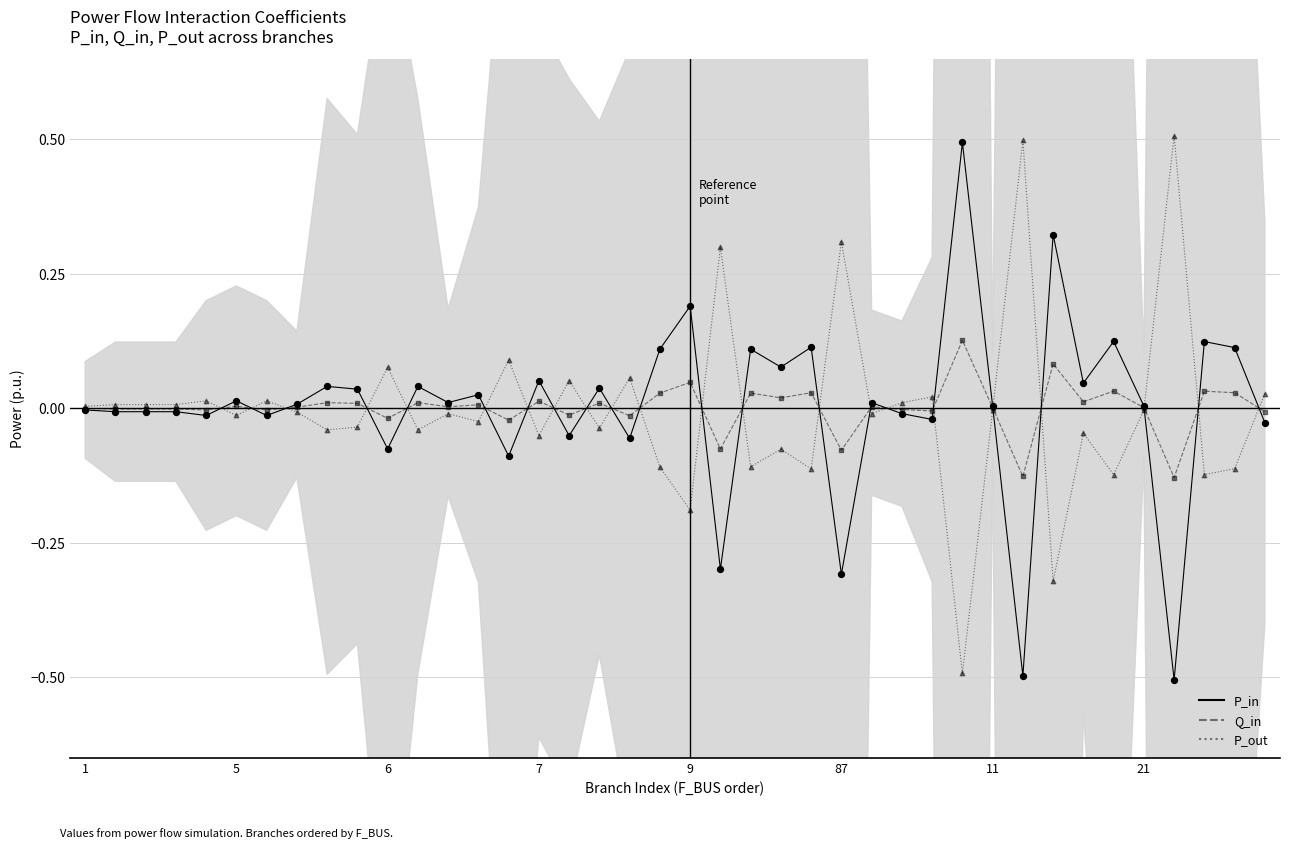

What are all the series names shown in the legend?

P_in, Q_in, P_out